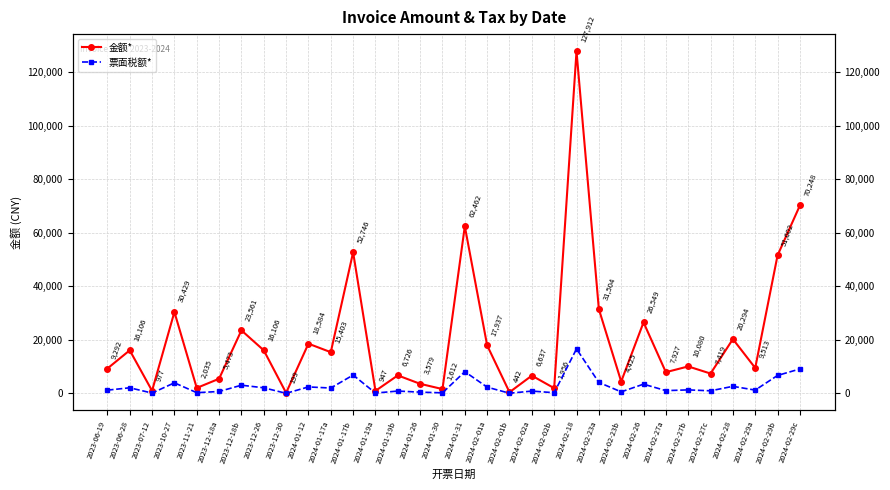

How many interior local peaks does the 金额* series have?

12